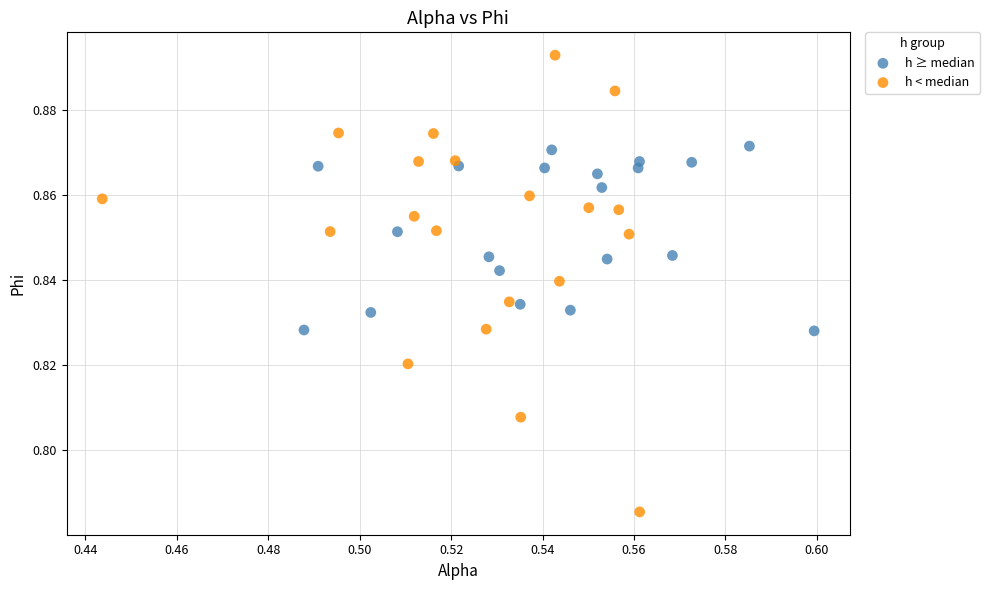

What are all the series names shown in the legend?

h ≥ median, h < median